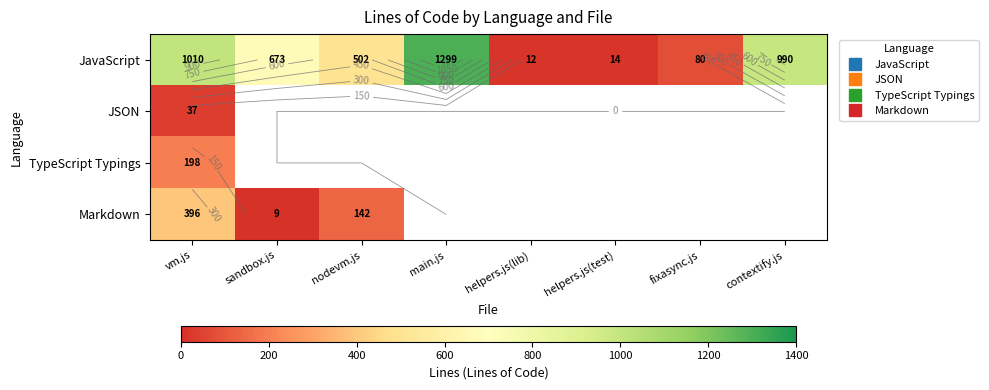

The JSON series shows 37.0 at vm.js. True or false?

True